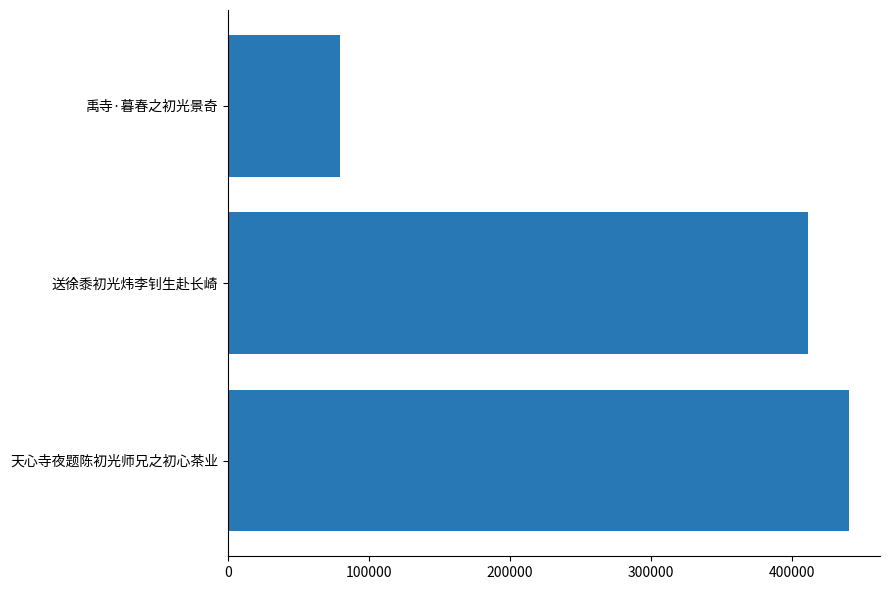

What is the change in value from 200000 to 300000?

-331522